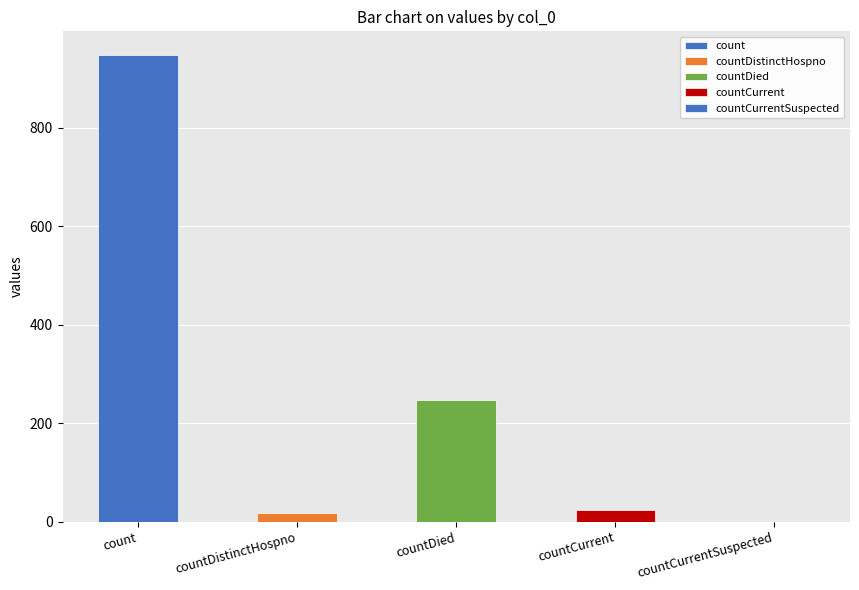

What position from the right is countCurrentSuspected?

1